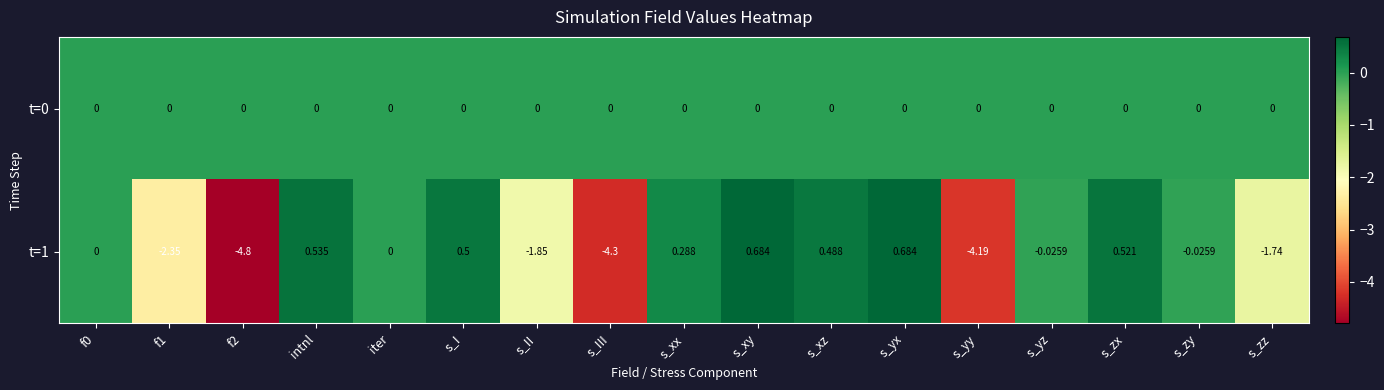

Is the value of t=1 at intnl greater than the value of t=0 at s_zy?

Yes